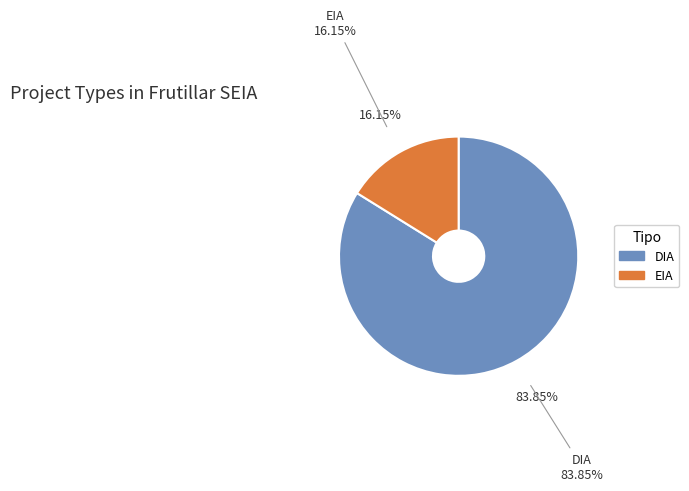

What percentage is NOT represented by DIA?

16.2%